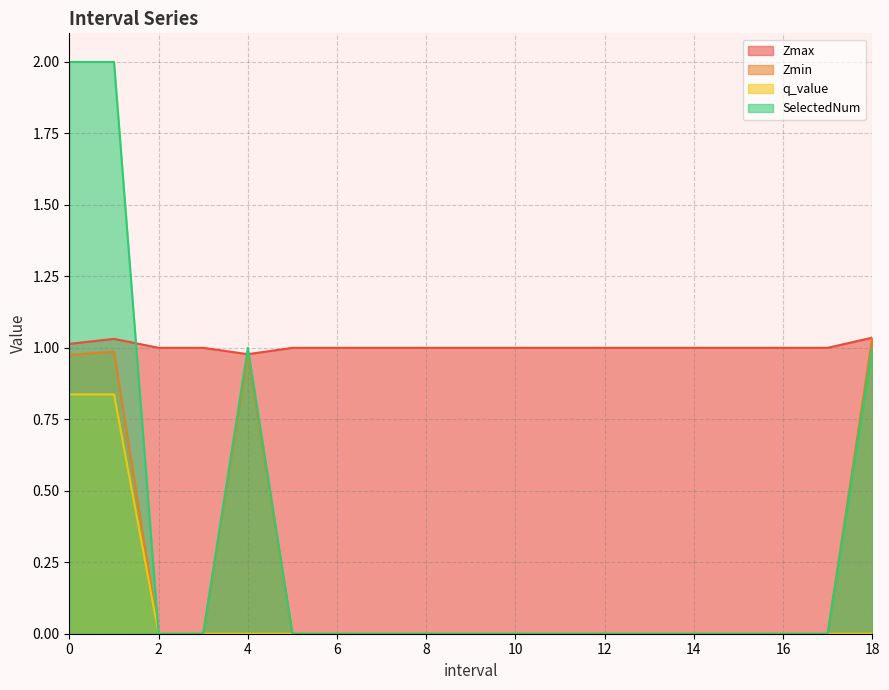

True or false: Zmin and SelectedNum cross at least once.

False